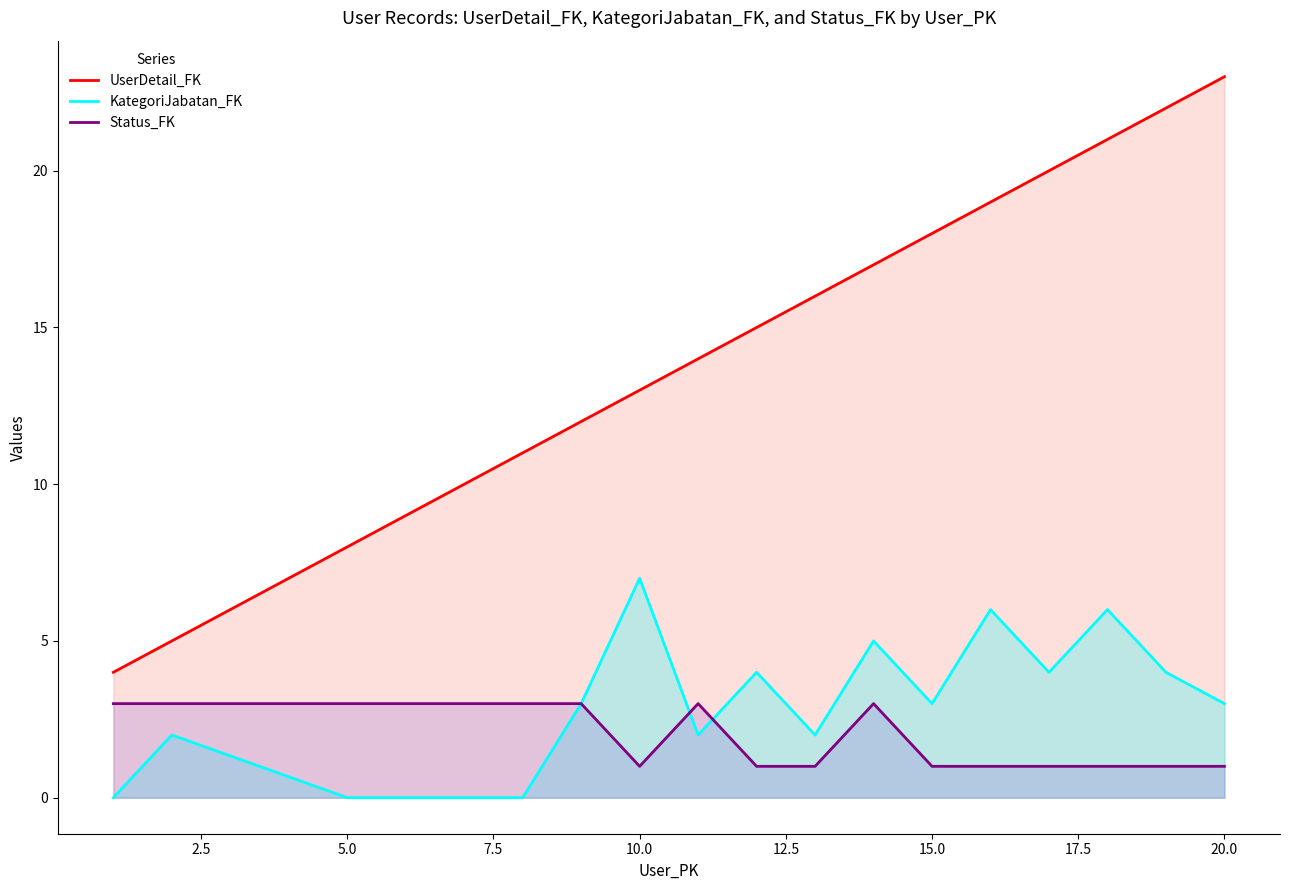

What is the greatest value displayed?

23